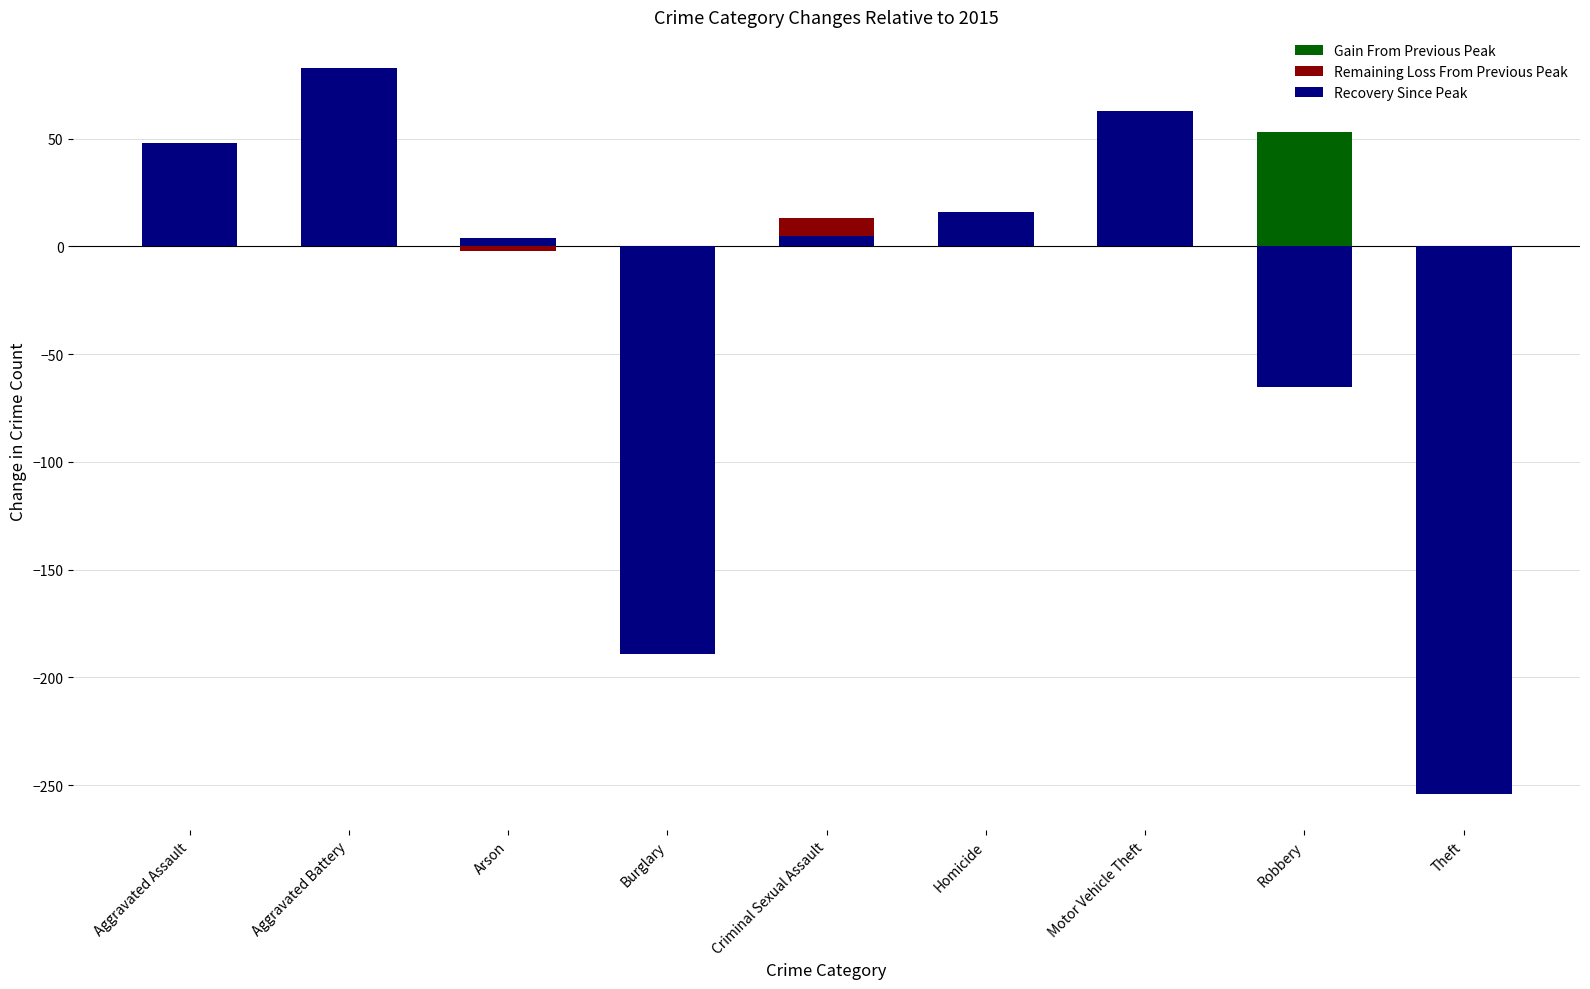

Which series has the widest spread of values?

Recovery Since Peak